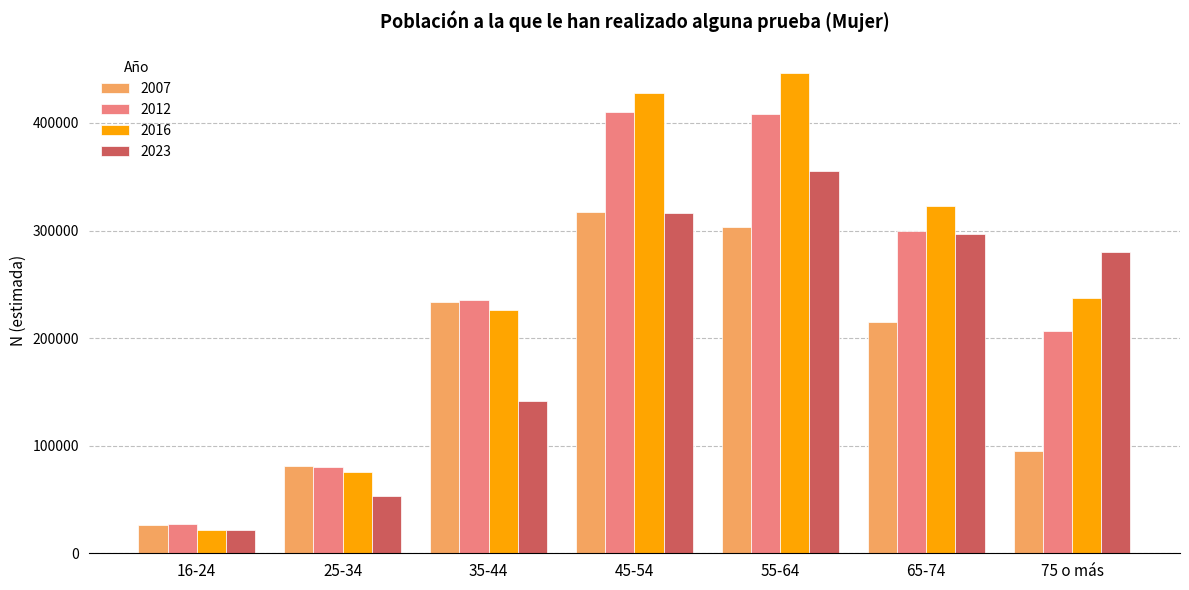

What is the maximum value shown in the chart?

446851